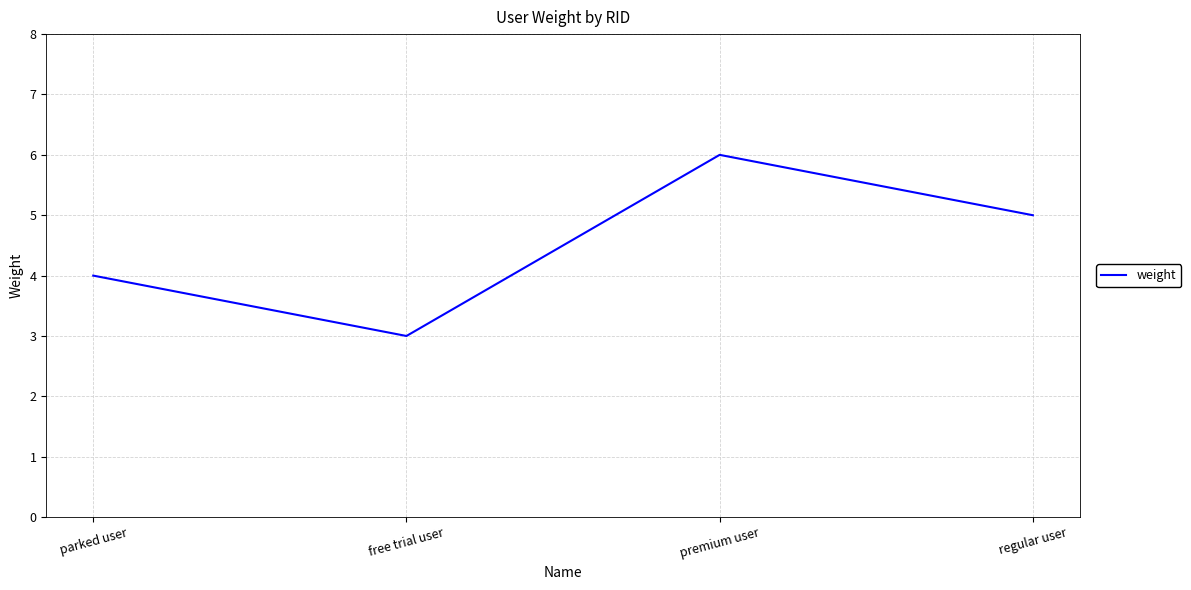

Where is the first local maximum?

premium user